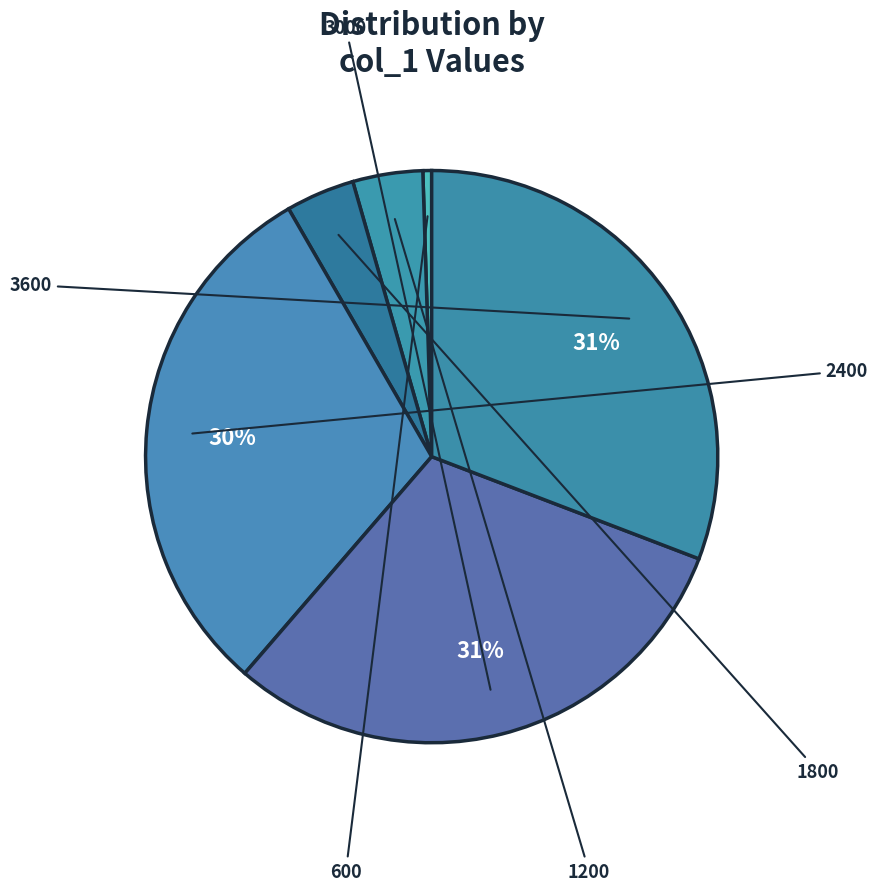

How many slices are in this pie chart?

6